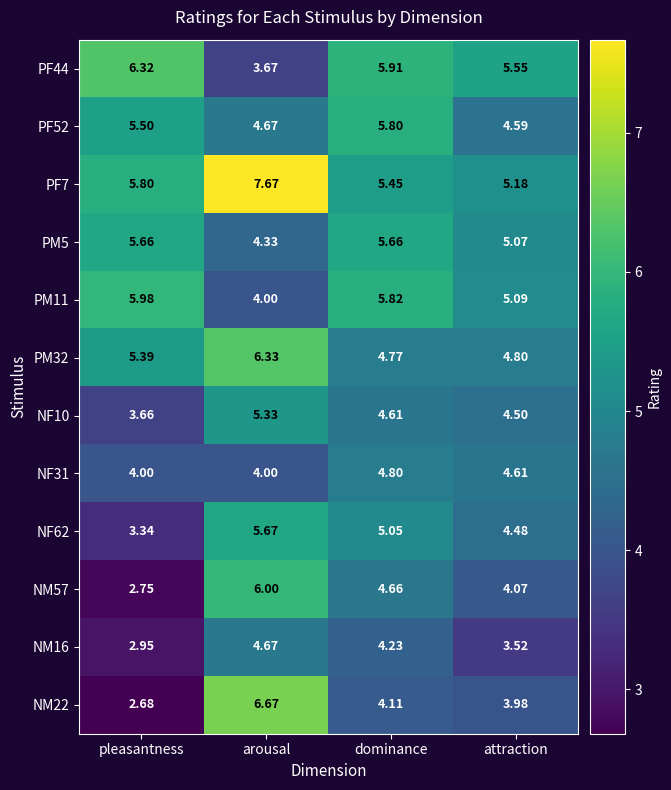

At which label does NF10 reach its minimum?

pleasantness